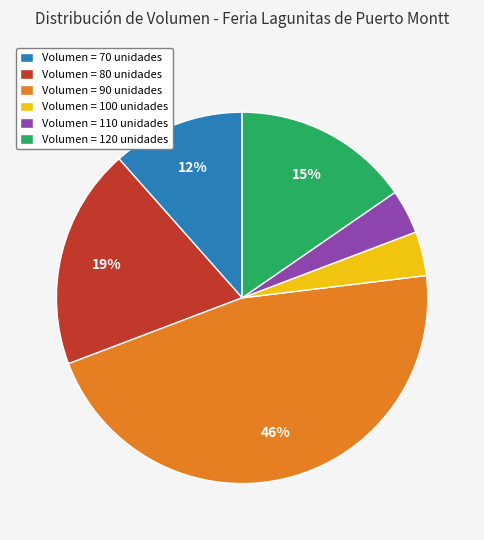

What percentage is the Volumen = 120 unidades slice, to the nearest percent?

15%